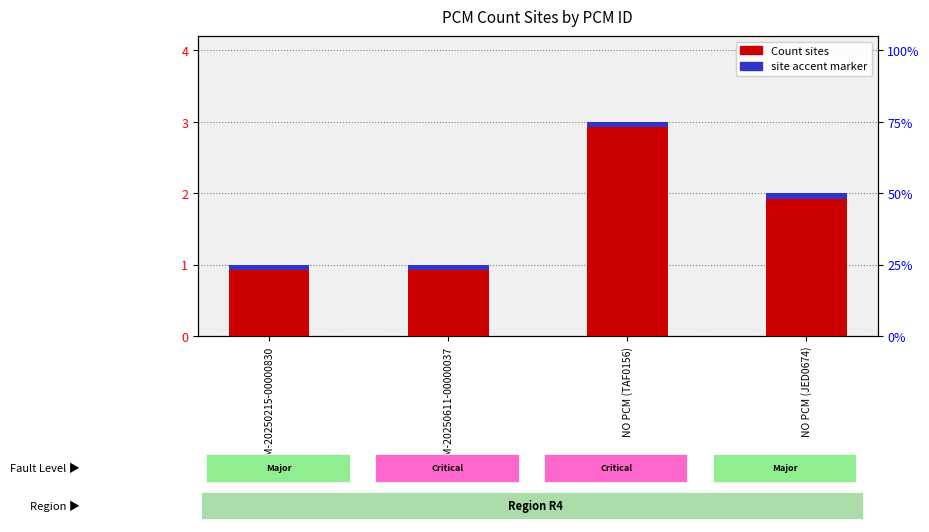

What is the approximate value at PCM-20250215-00000830?

1